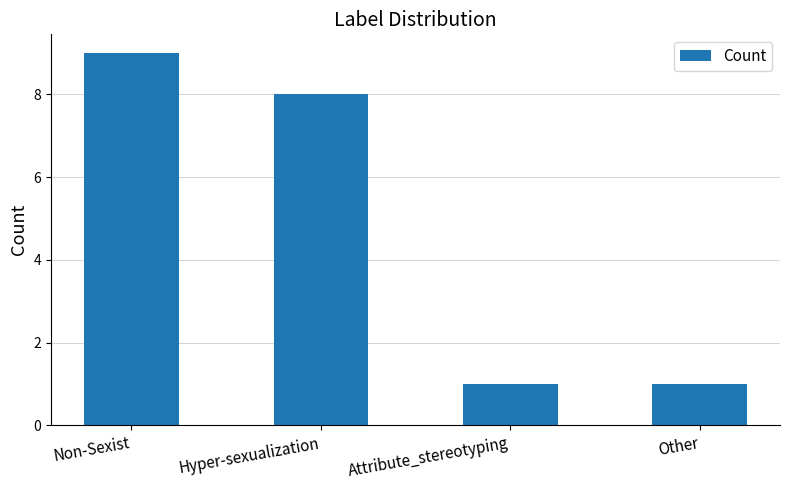

What is the approximate value at Attribute_stereotyping?

1